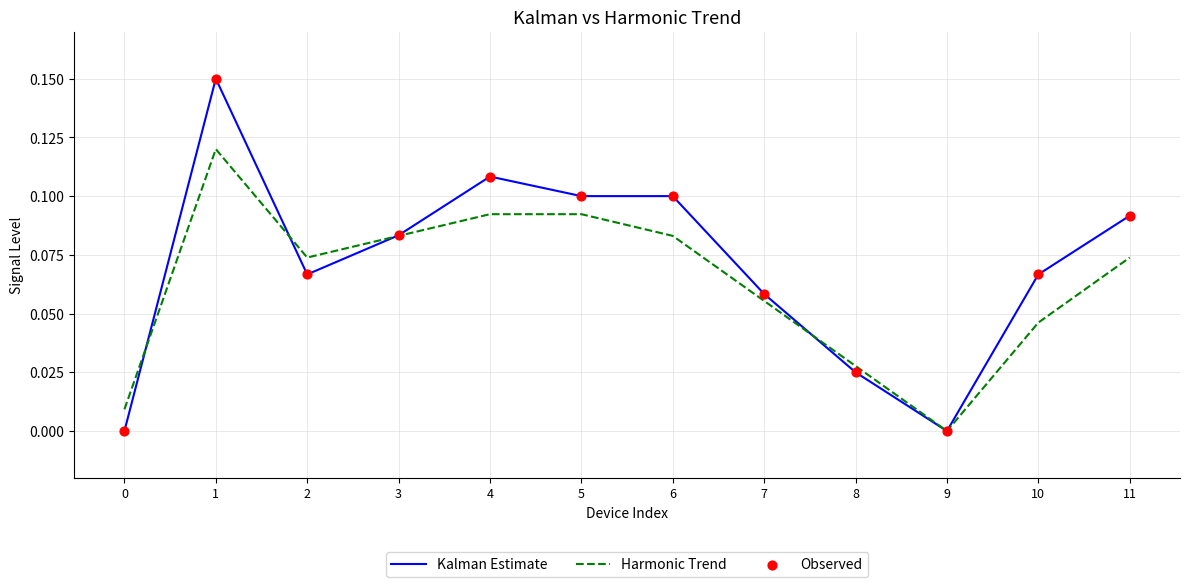

Between 2 and 10, which series saw the biggest shift?

Harmonic Trend